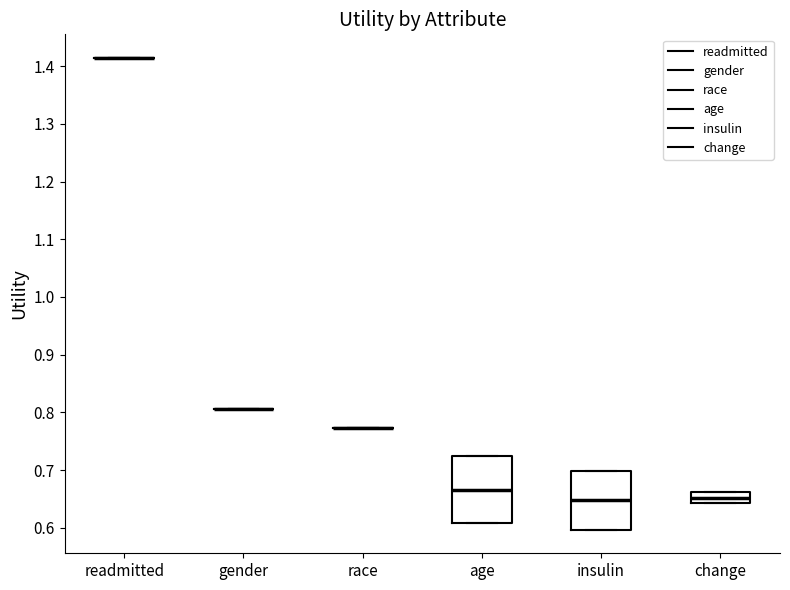

Reading left to right, transcribe this box plot: for each box, give where its median line is, the range the box spans, and where its two whiskers end, as read against the y-axis. The values are not printed on the chart, so give them approximately, as read against the axis.

readmitted: box collapsed to a line at 1.41, whiskers 1.41 to 1.41
gender: box collapsed to a line at 0.81, whiskers 0.81 to 0.81
race: box collapsed to a line at 0.77, whiskers 0.77 to 0.77
age: median 0.67, box 0.61 to 0.72, whiskers 0.61 to 0.72
insulin: median 0.65, box 0.60 to 0.70, whiskers 0.60 to 0.70
change: median 0.65, box 0.64 to 0.66, whiskers 0.64 to 0.66